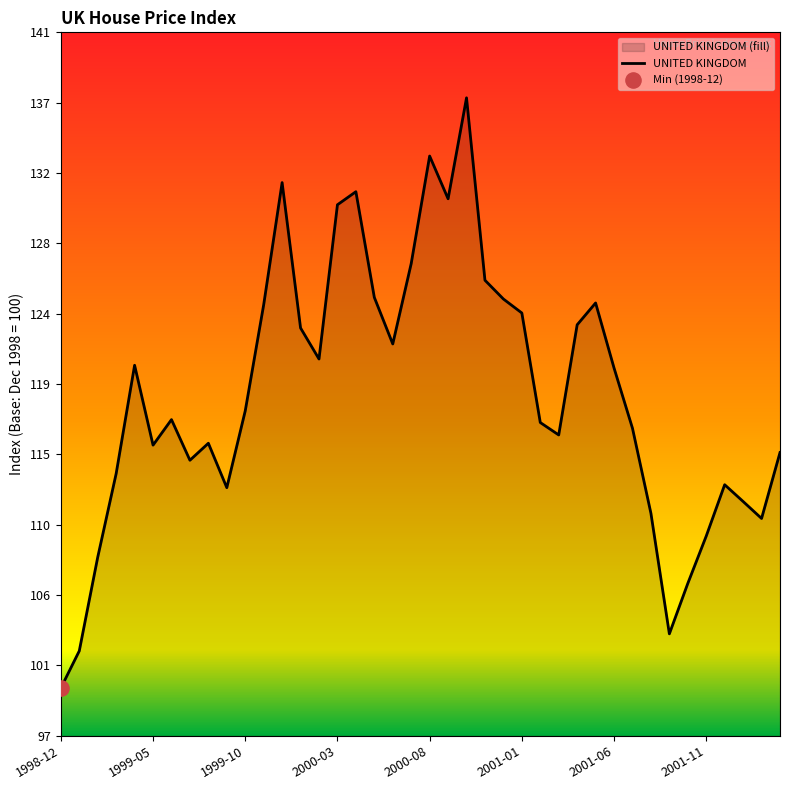

Which has a higher value, 26 or 11?

11